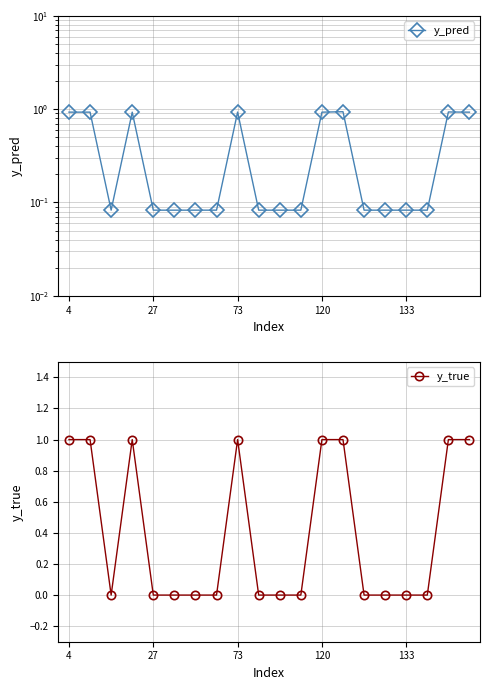

True or false: y_true has a value of 0 at 120.

False